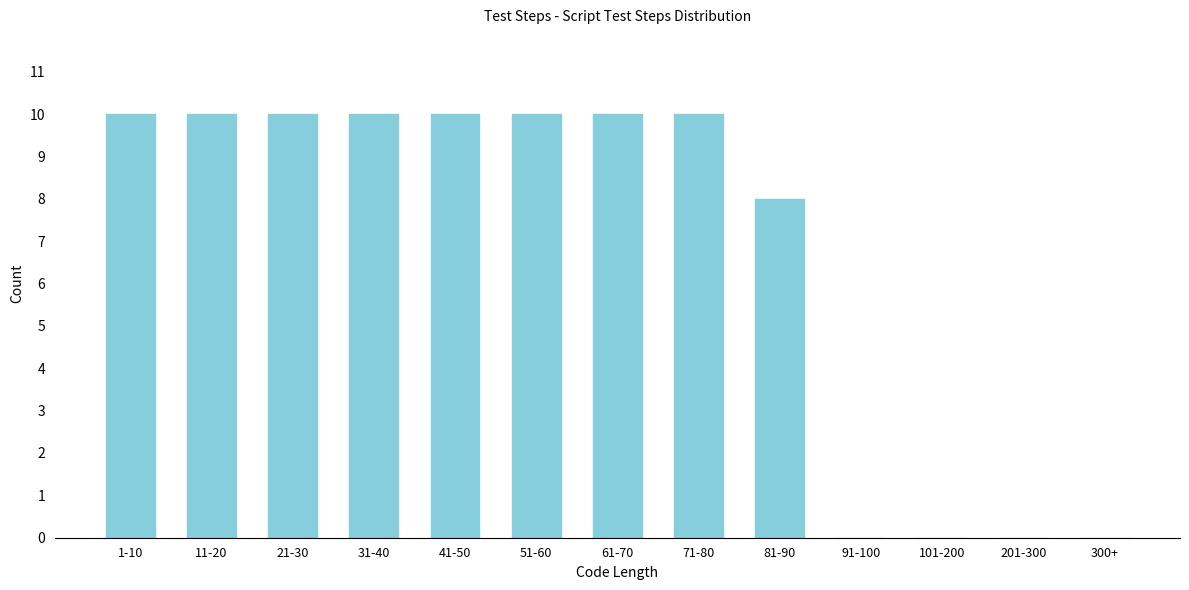

Reading left to right, what are all the values shown in this chart?

1-10=10	11-20=10	21-30=10	31-40=10	41-50=10	51-60=10	61-70=10	71-80=10	81-90=8	91-100=0	101-200=0	201-300=0	300+=0